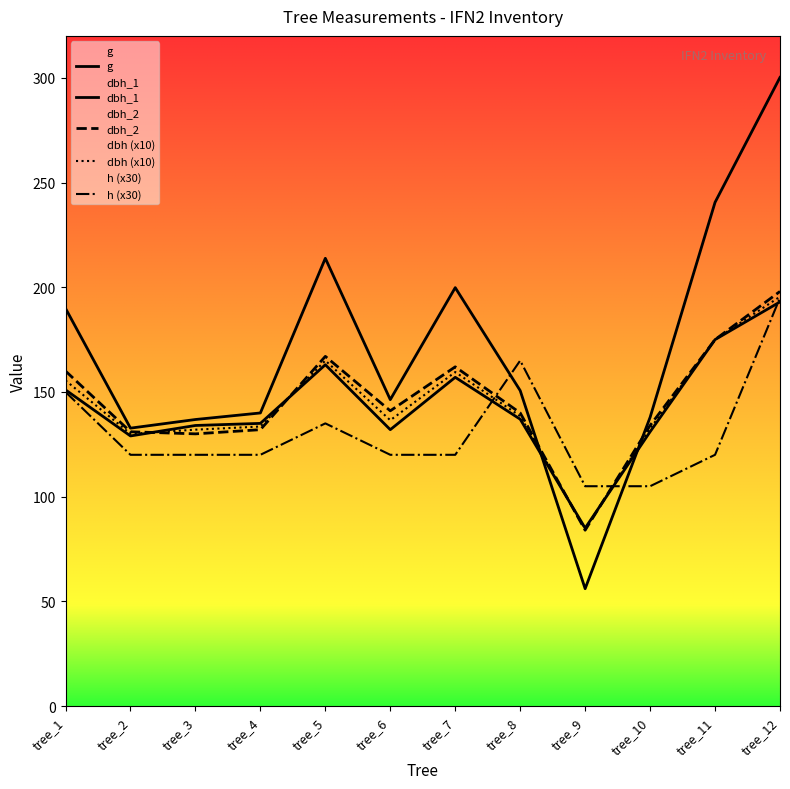

How many intersections are there between dbh_2 and g?

2